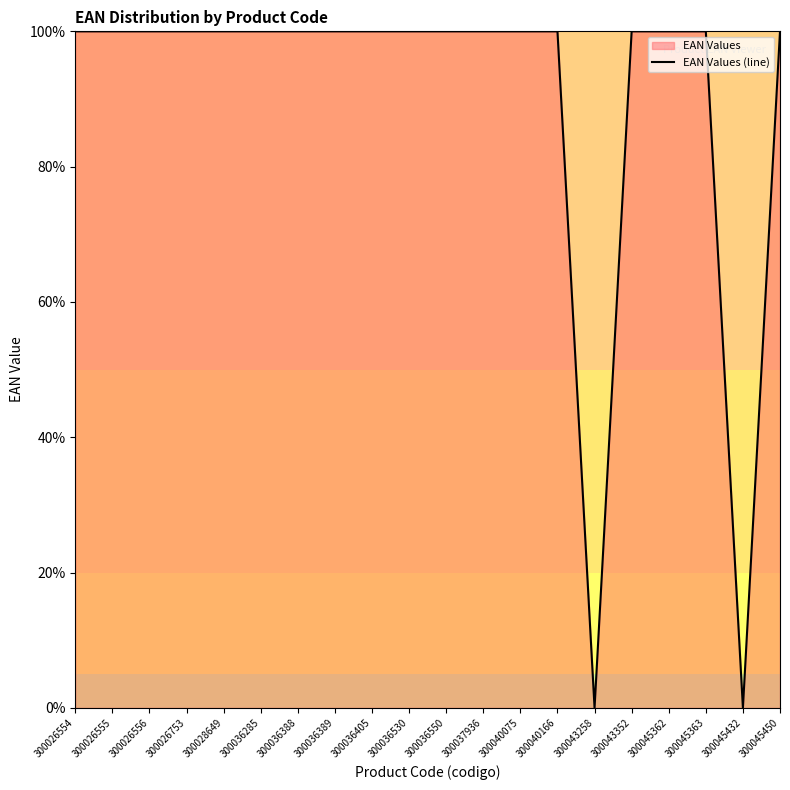

Approximately how many times larger is the value at 300026556 compared to 300040166?

1.0